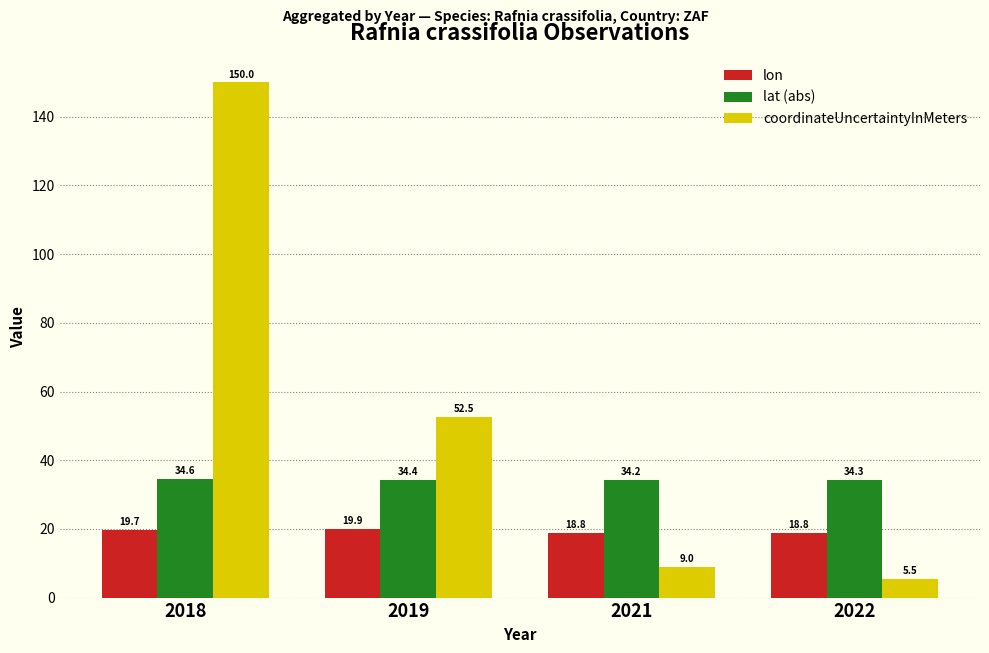

What is the sum of all coordinateUncertaintyInMeters values?

217.0